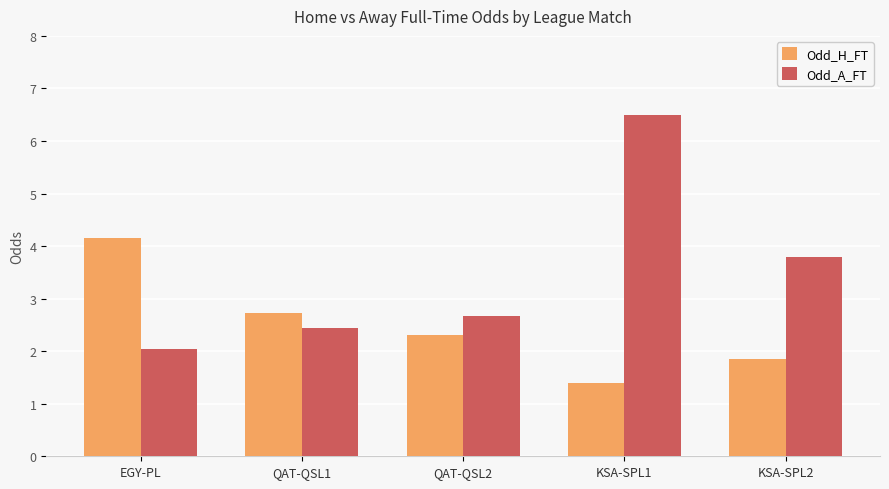

How many data points does each series have?

5